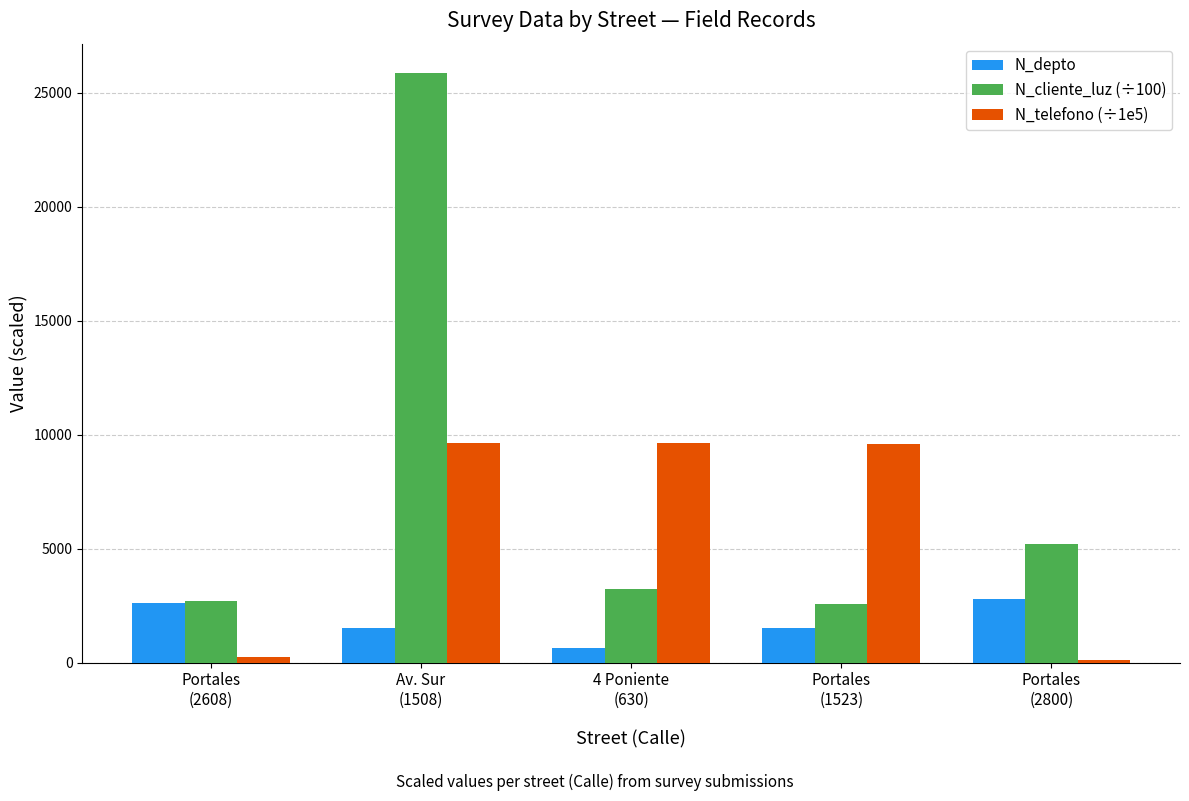

Which series changed the most between Portales
(2608) and Portales
(1523)?

N_telefono (÷1e5)